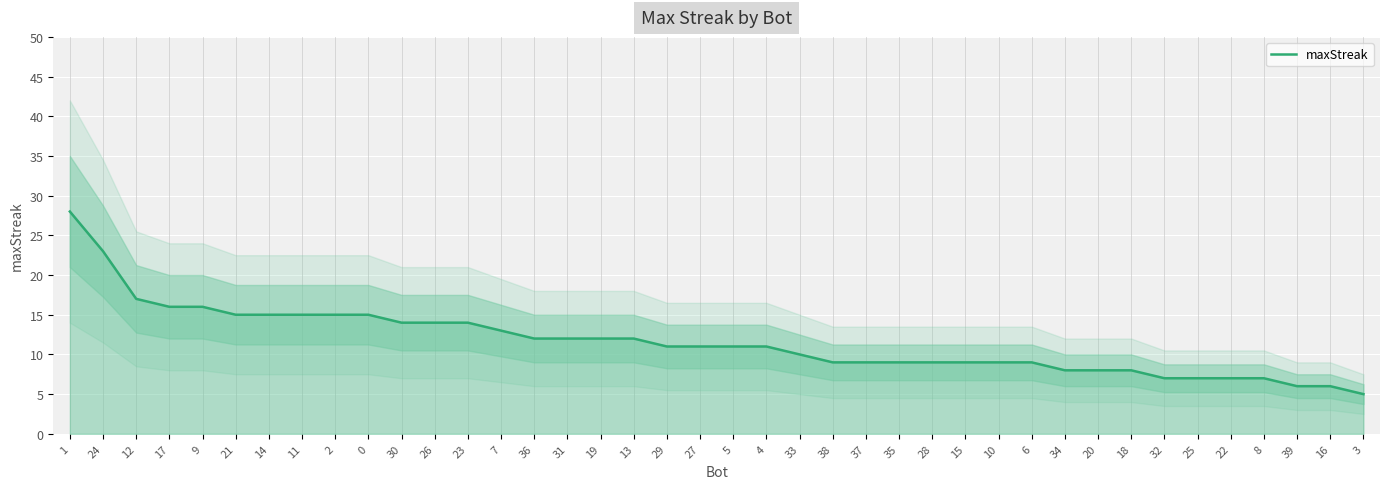

Where is the data nearest to the value 16?

17